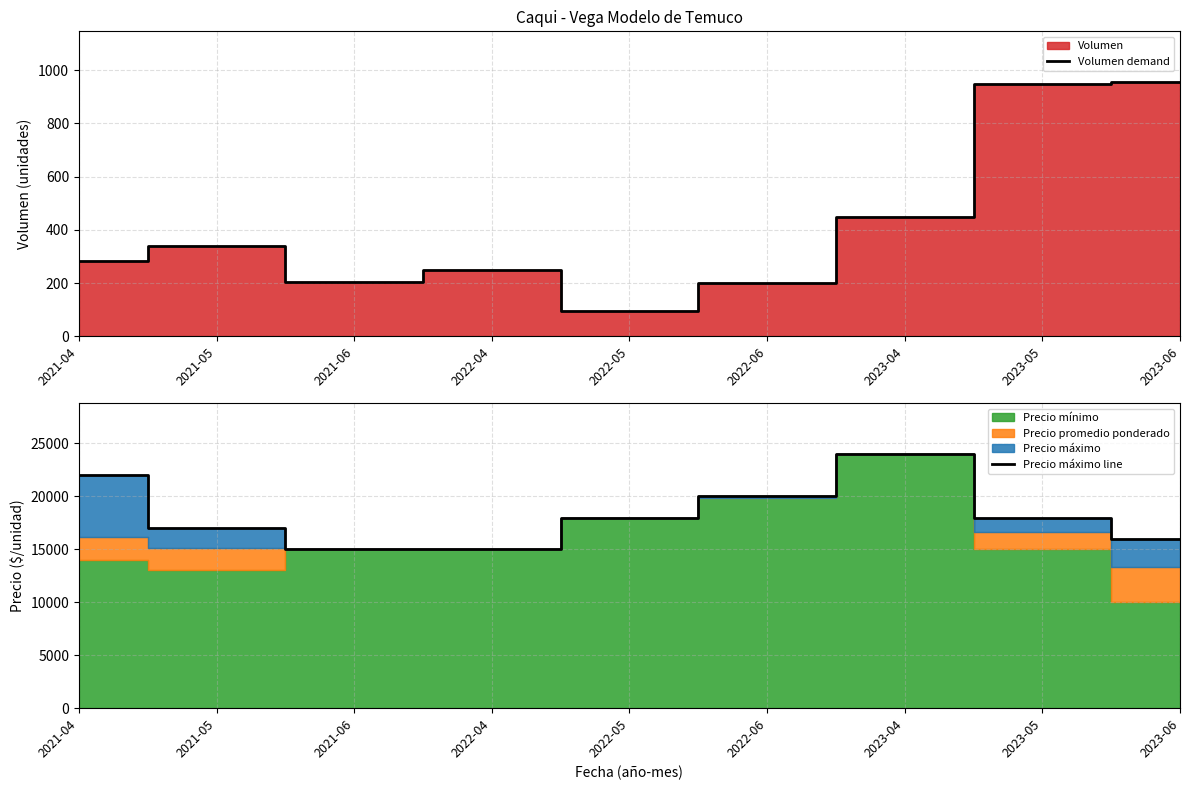

How many interior local valleys does the Volumen demand series have?

2